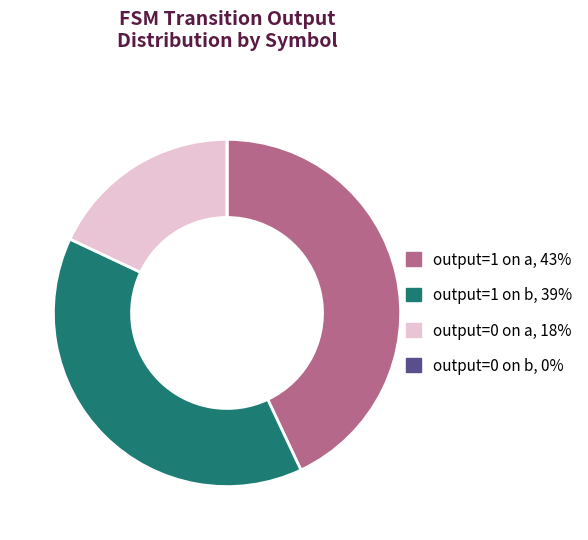

Which category has the biggest portion of the pie?

output=1 on a, 43%